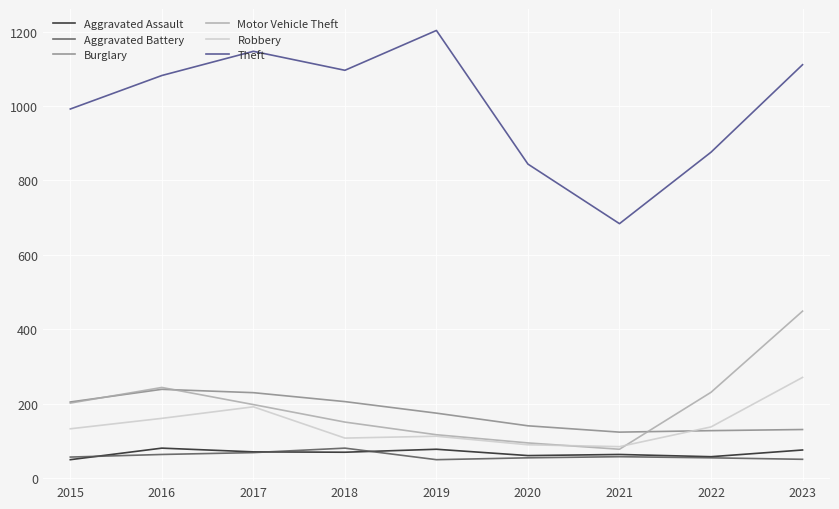

Is it true that Burglary equals 206 at 2018?

True